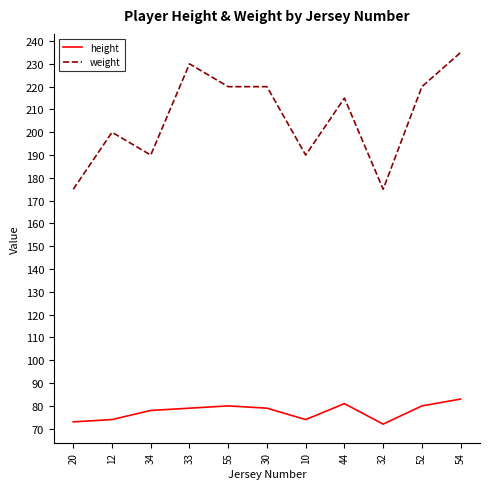

How many lines are shown in the chart?

2